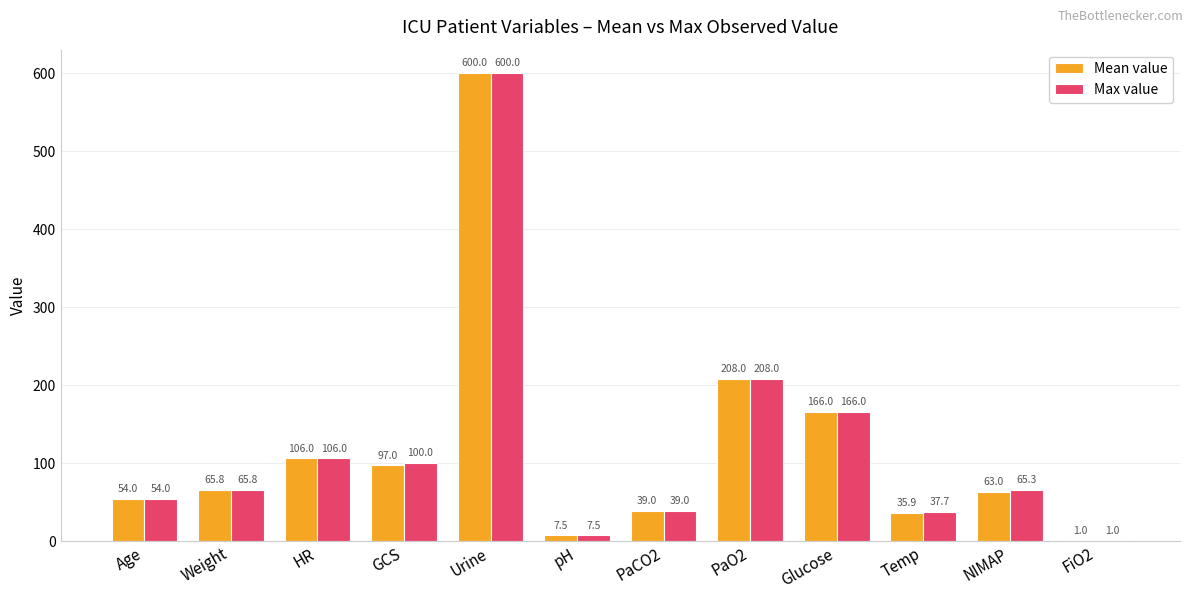

Which category has the highest value across all series?

Urine